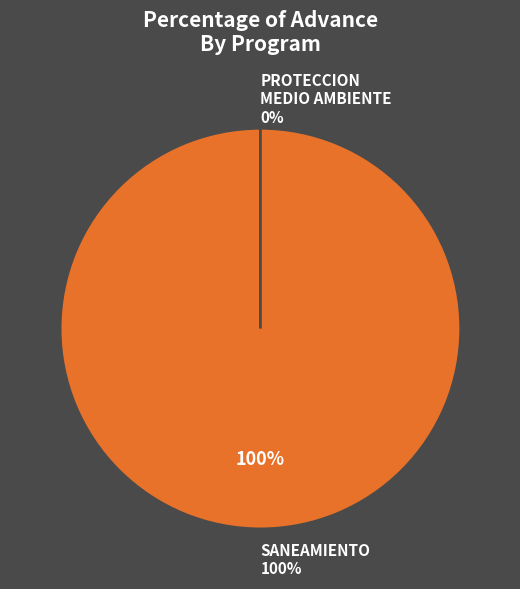

Which category has the smallest portion of the pie?

048: PROTECCION DEL MEDIO AMBIENTE